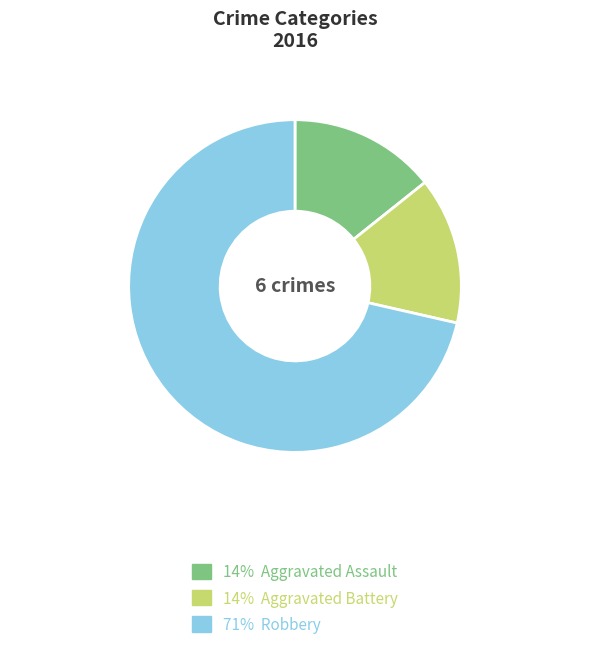

How many slices are in this pie chart?

3